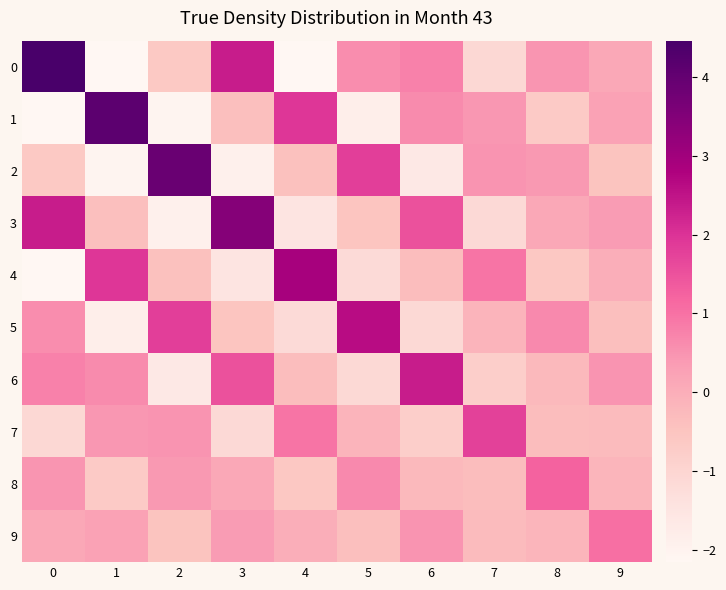

At how many categories does at least one series exceed 1?

10